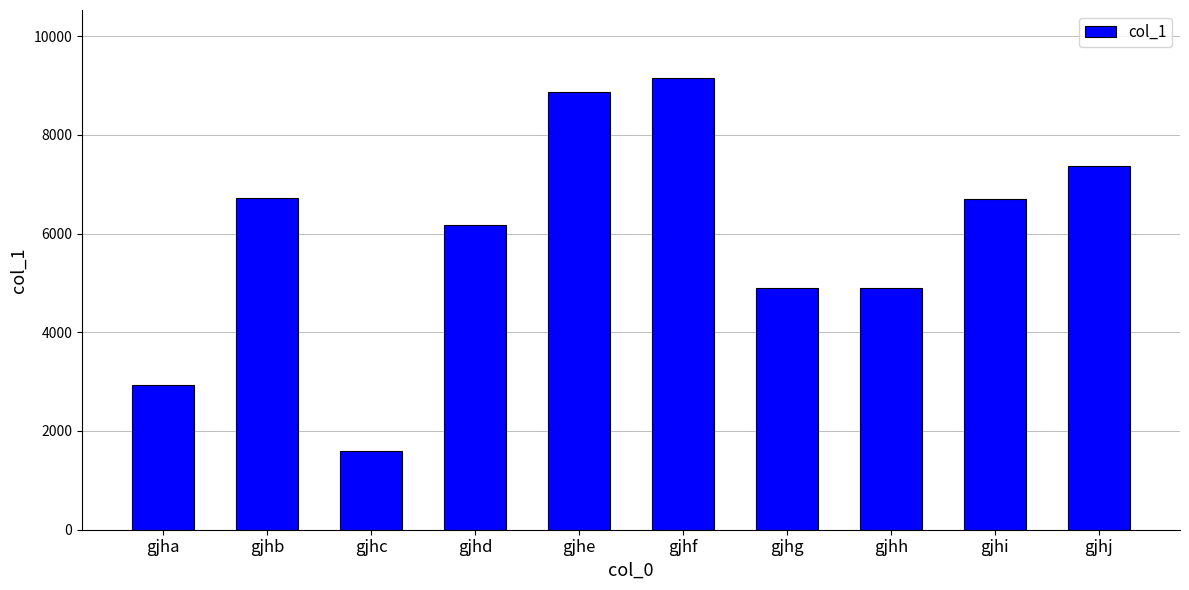

What is the greatest value displayed?

9155